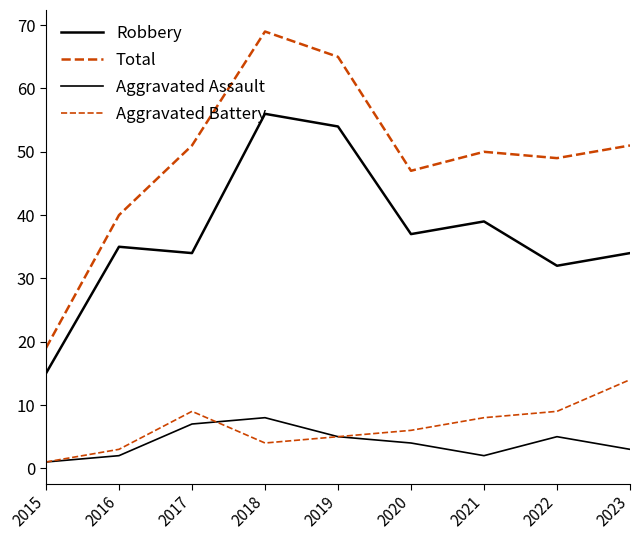

At 2016, list the series in order from largest to smallest.

Total, Robbery, Aggravated Battery, Aggravated Assault